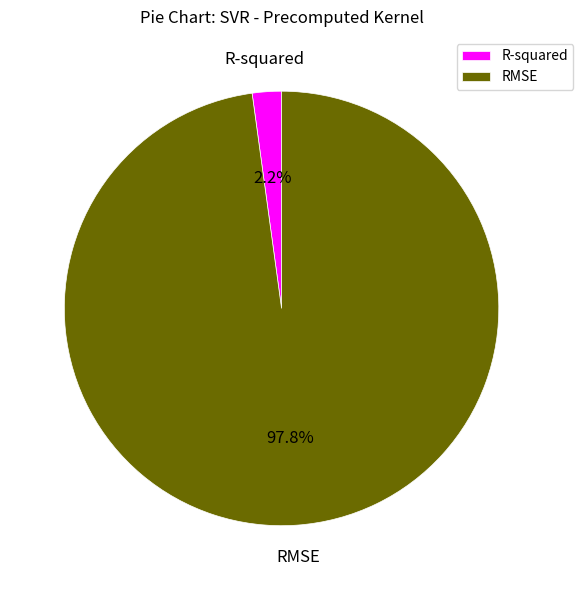

How much of the chart is everything except R-squared?

97.8%